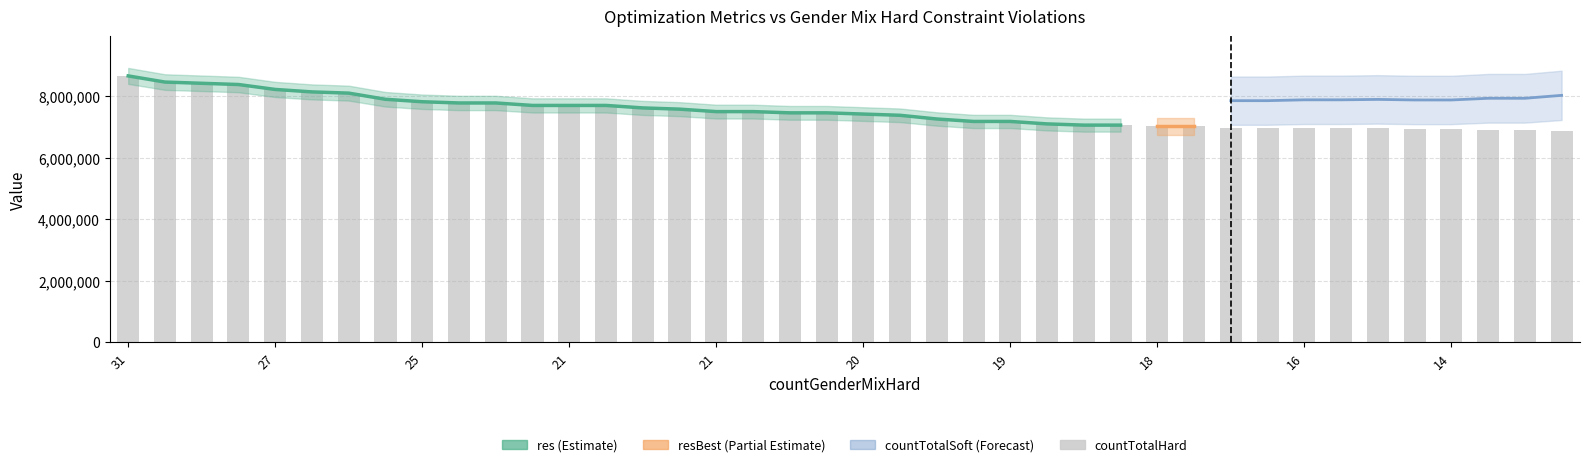

The value at 26 is 11726646.9. True or false?

False